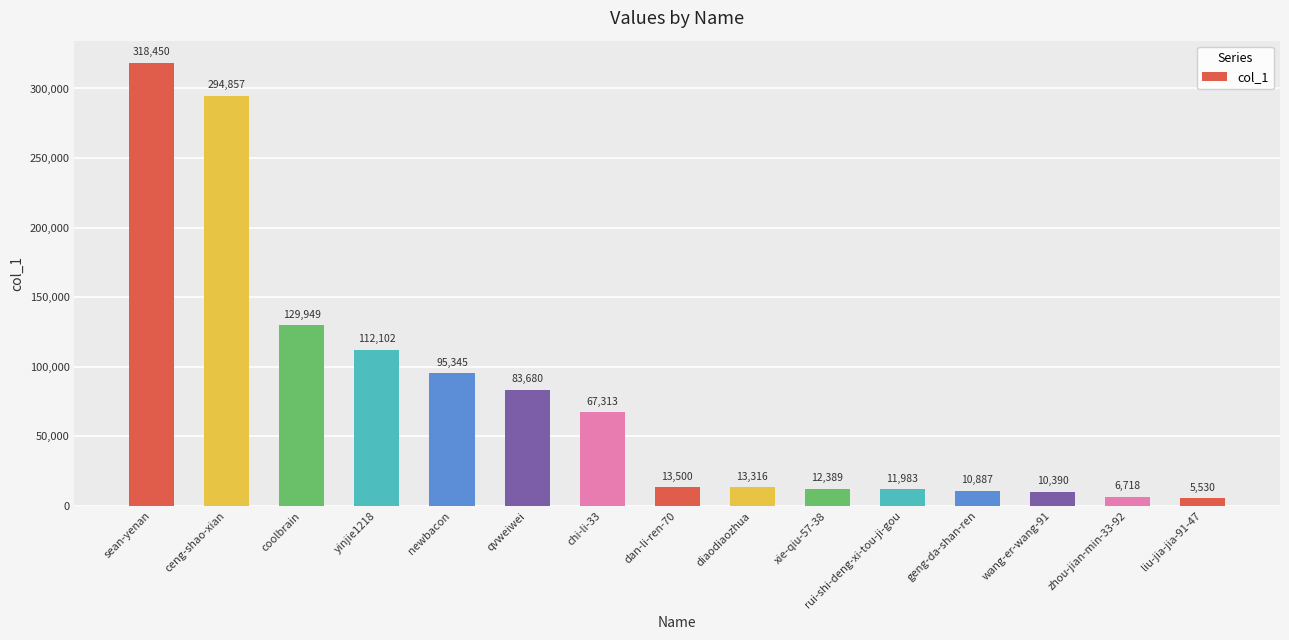

Is it true that the value at newbacon is 95345?

True